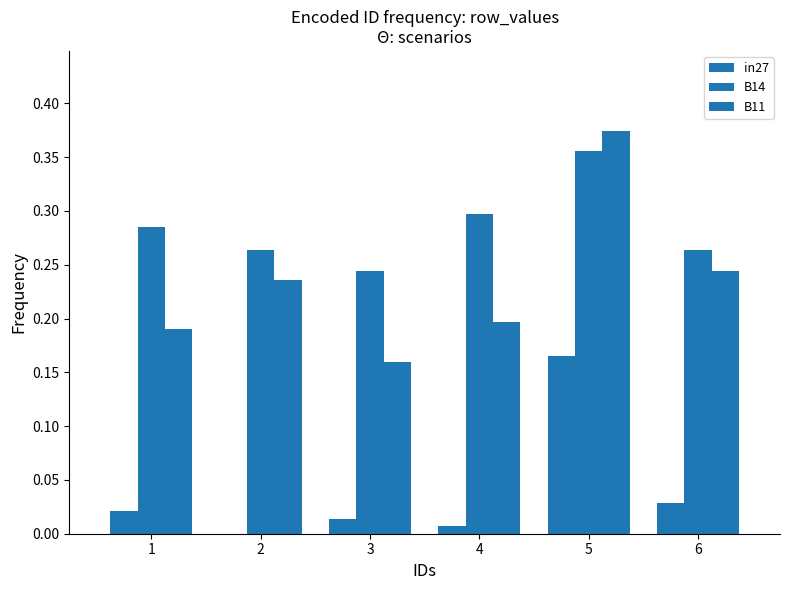

How many series are shown in this chart?

3